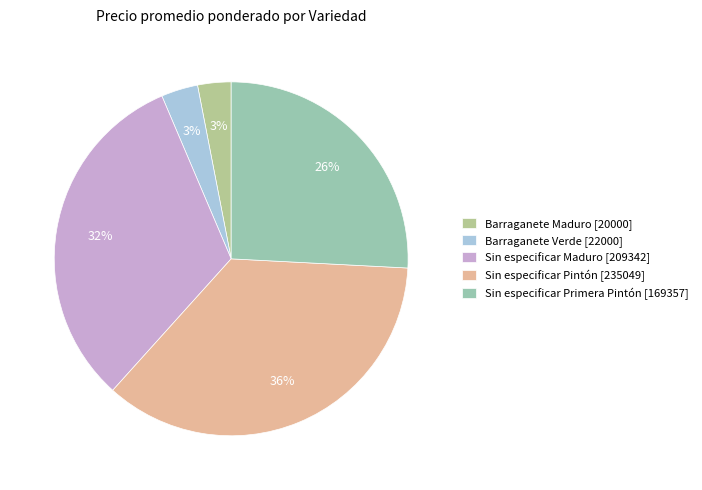

Between Sin especificar Maduro [209342] and Sin especificar Pintón [235049], which is larger?

Sin especificar Pintón [235049]